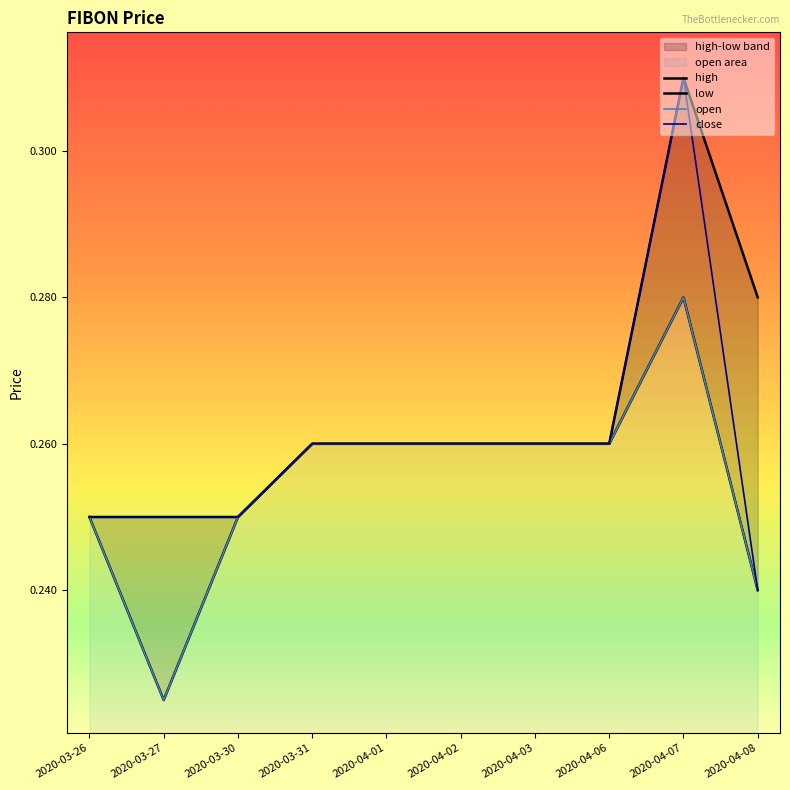

In high, how many points are higher than both neighbors (excluding endpoints)?

1